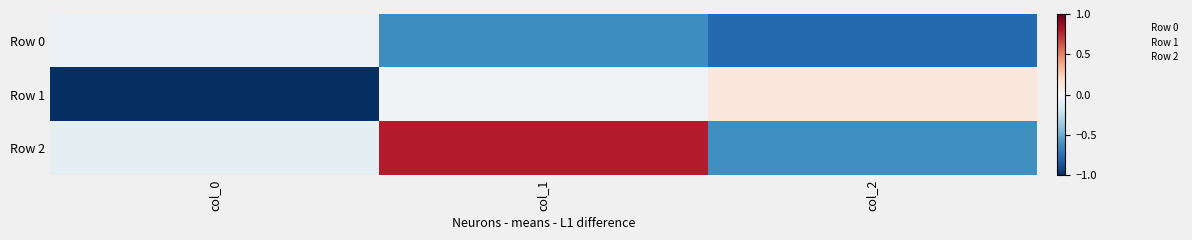

List the series in order of their overall mean, lowest first.

Row 0, Row 1, Row 2